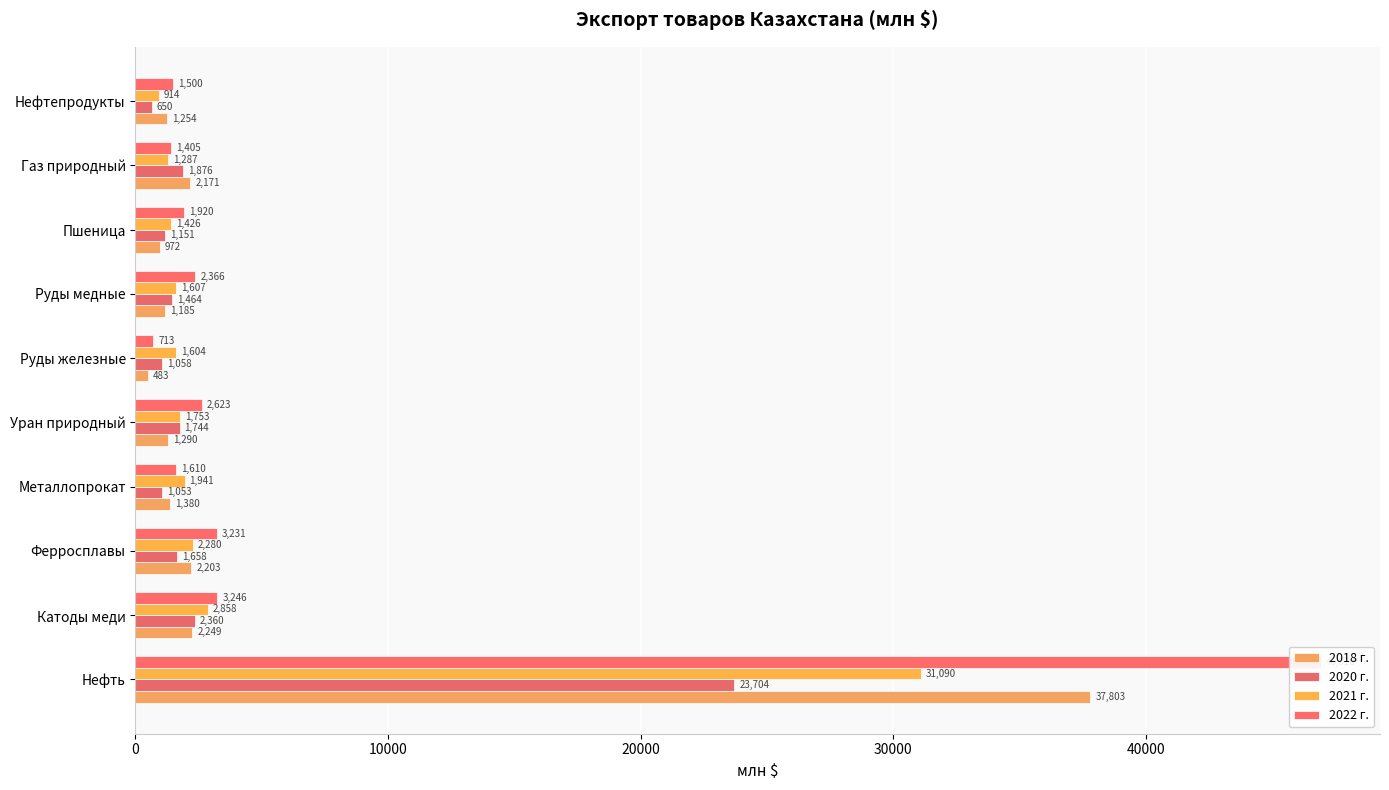

What is the sum of the 2022 г. values at Нефть and Нефтепродукты?

48420